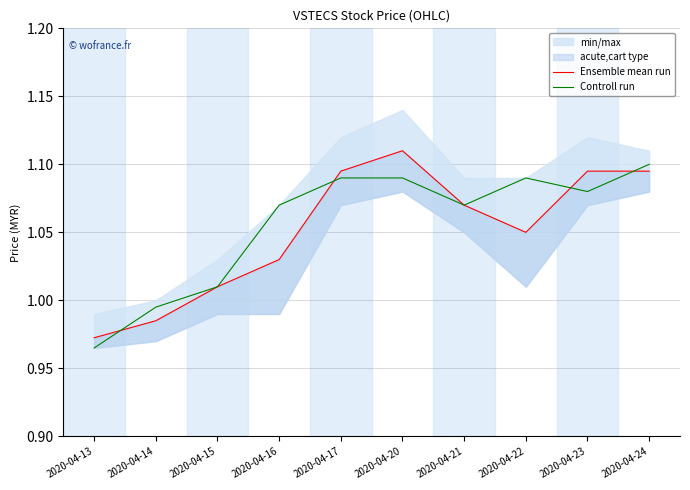

Which category has the highest value across all series?

2020-04-20